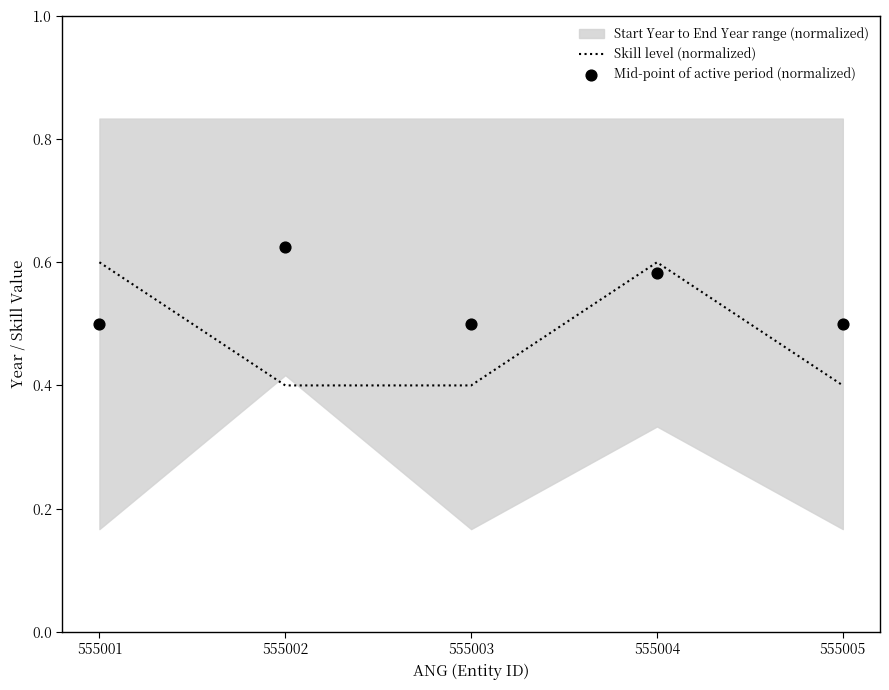

Is it true that Skill level (normalized) equals 0.1 at 555001?

False